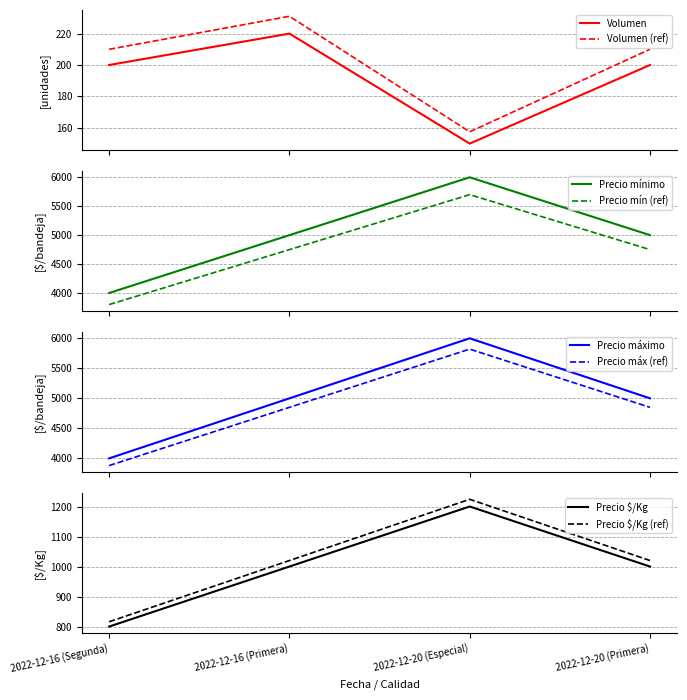

True or false: Precio mínimo has more than 0 interior local peaks.

True